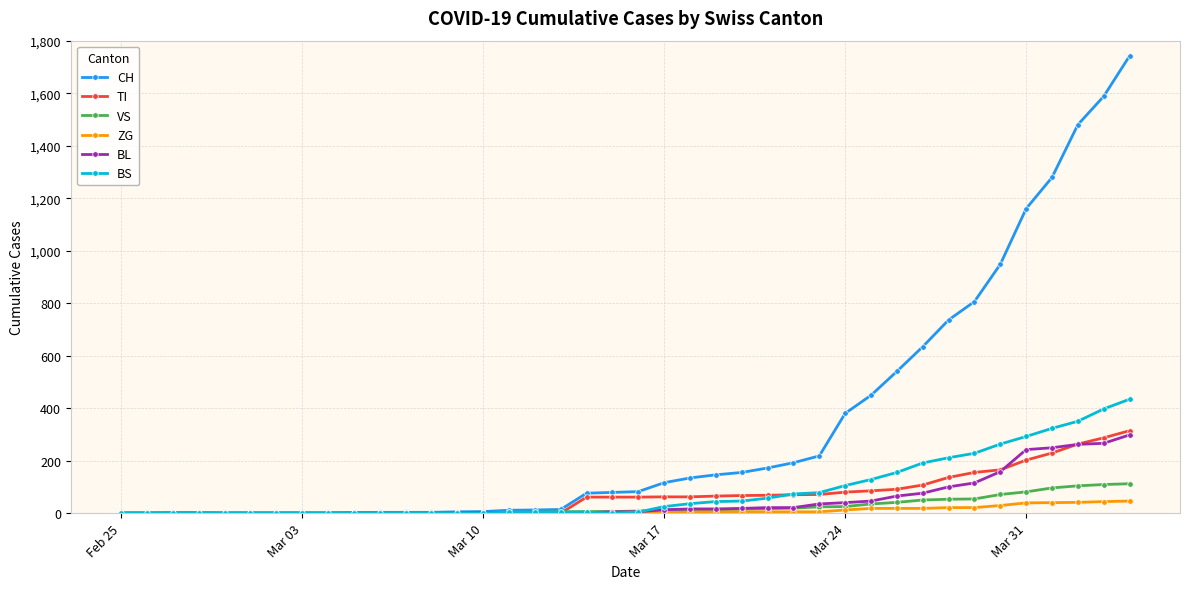

Which series has the largest total across all categories?

CH